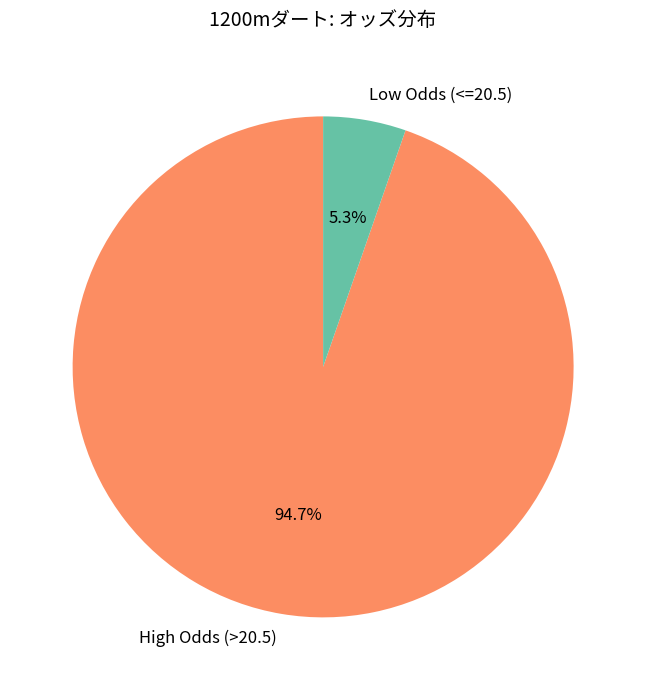

To the nearest percent, what is the difference between the largest and smallest slice percentages?

89%